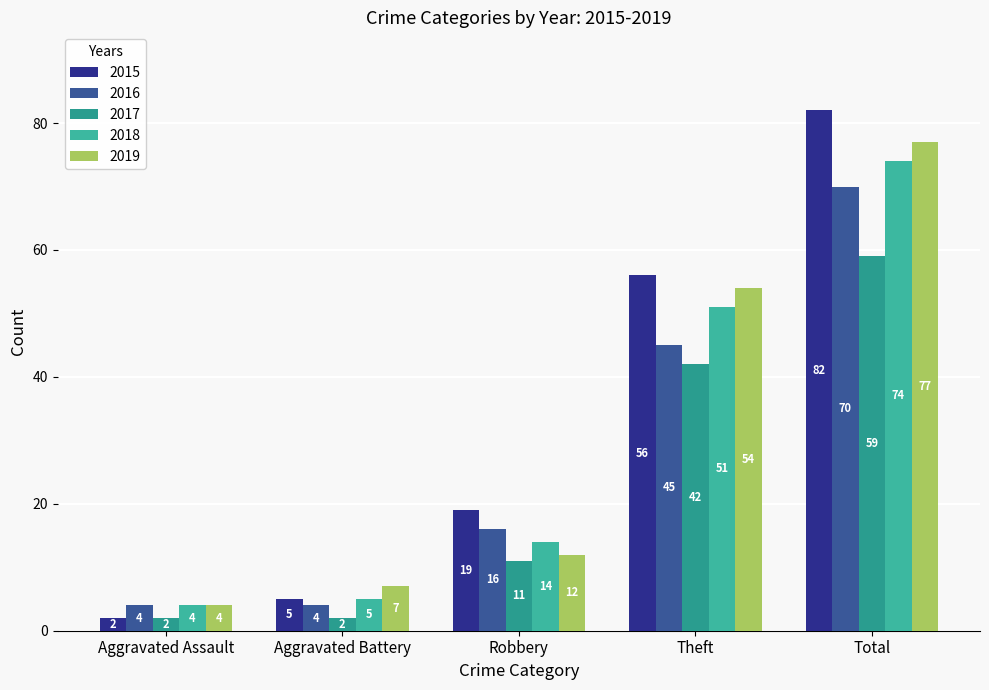

At which label does 2019 reach its peak?

Total